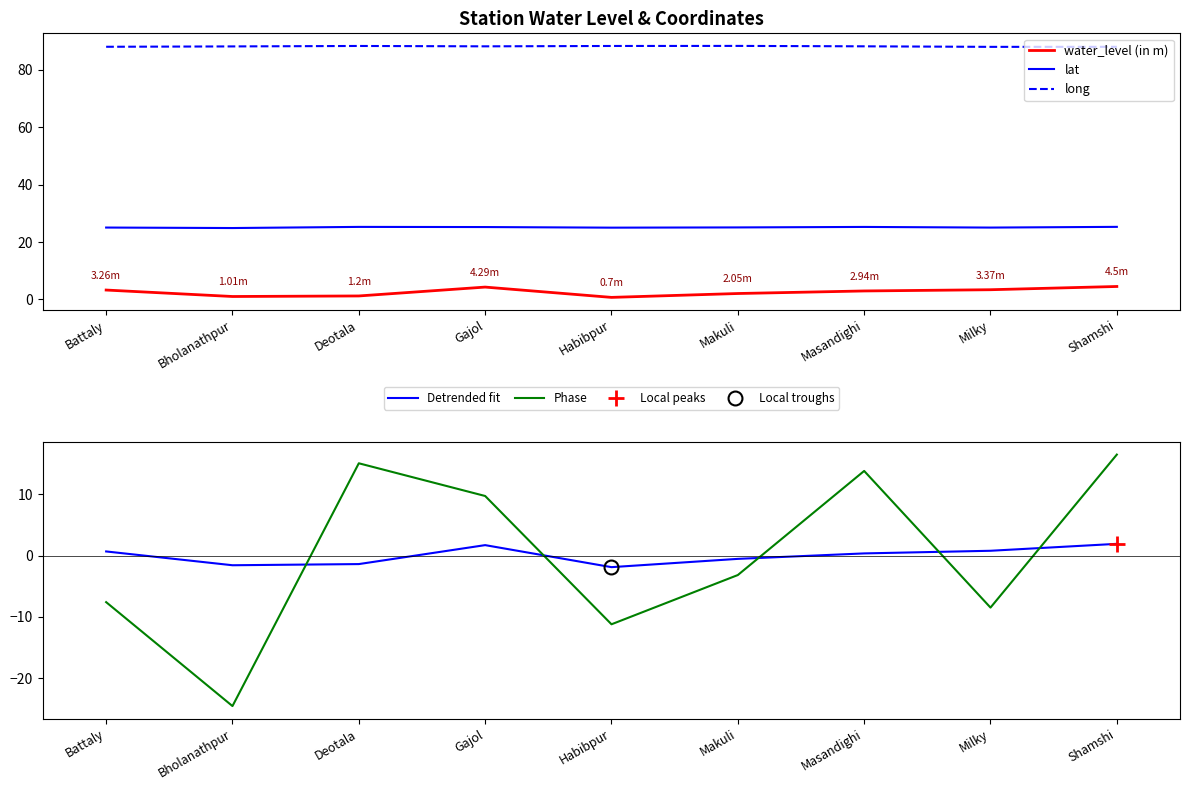

True or false: lat and long intersect in this chart.

False